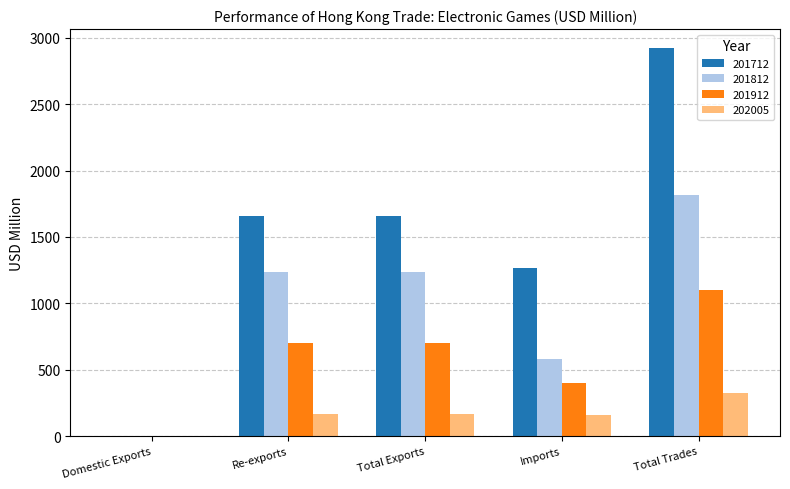

Which series has the largest total across all categories?

201712